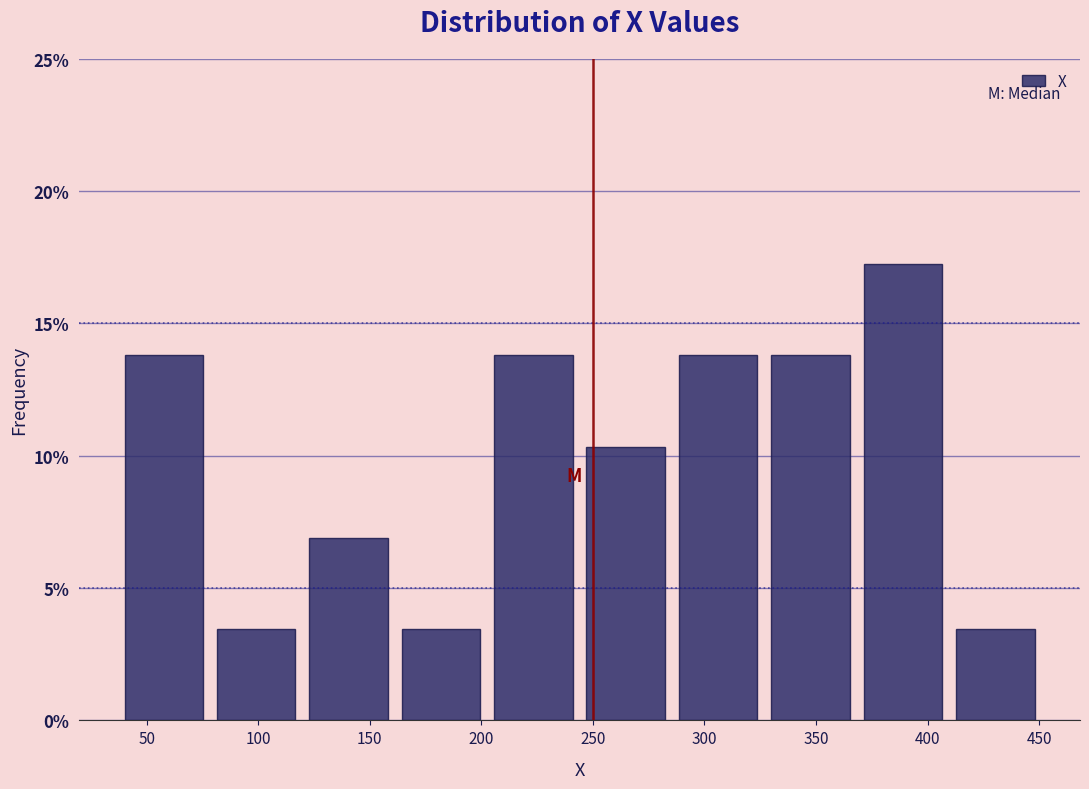

Reading left to right, list every bar in this chart as the range it spans on the x-axis followed by its height. Neither the bar edges nor the heights are printed on the chart, so give them approximately, as read against the axes.

35 to 80: 14.0
80 to 120: 3.5
120 to 160: 7.0
160 to 205: 3.5
205 to 245: 14.0
245 to 285: 10.5
285 to 325: 14.0
325 to 370: 14.0
370 to 410: 17.0
410 to 450: 3.5